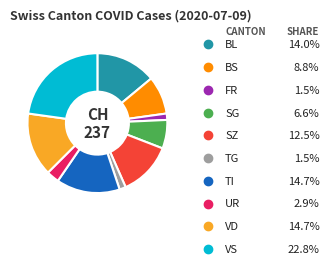

Combined, do FR and VS account for over 50%?

No